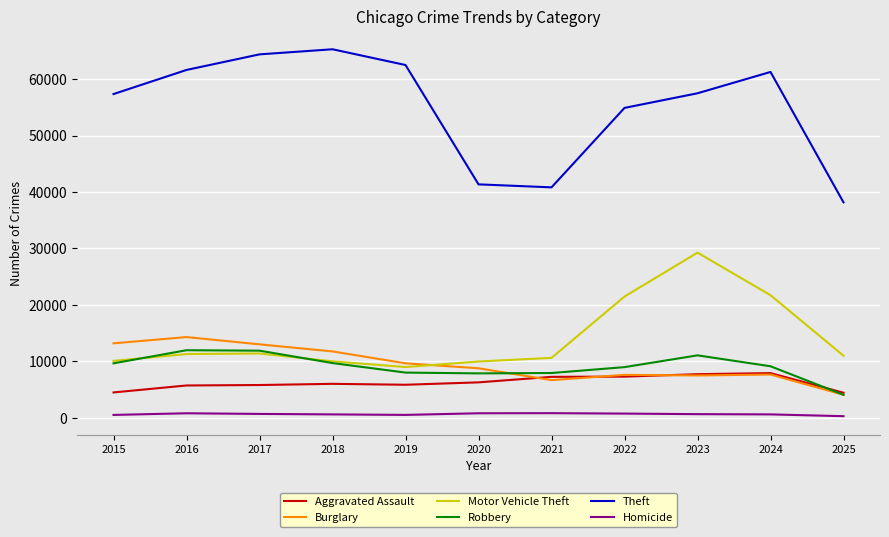

How many lines are shown in the chart?

6